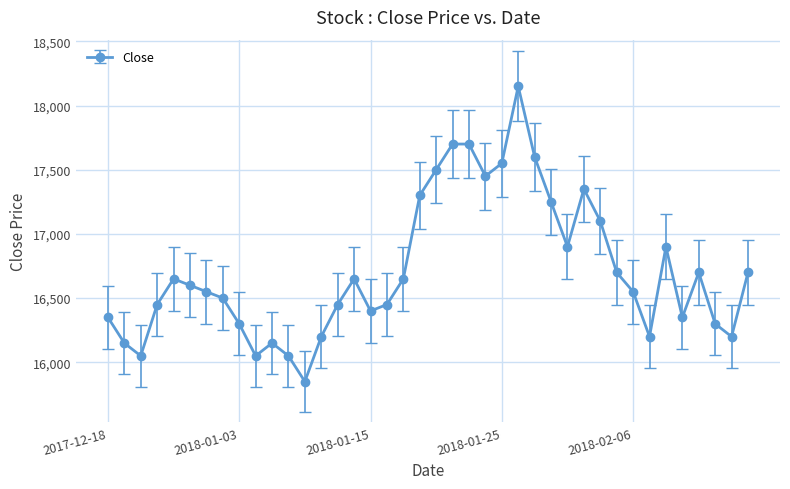

How many lines are shown in the chart?

1